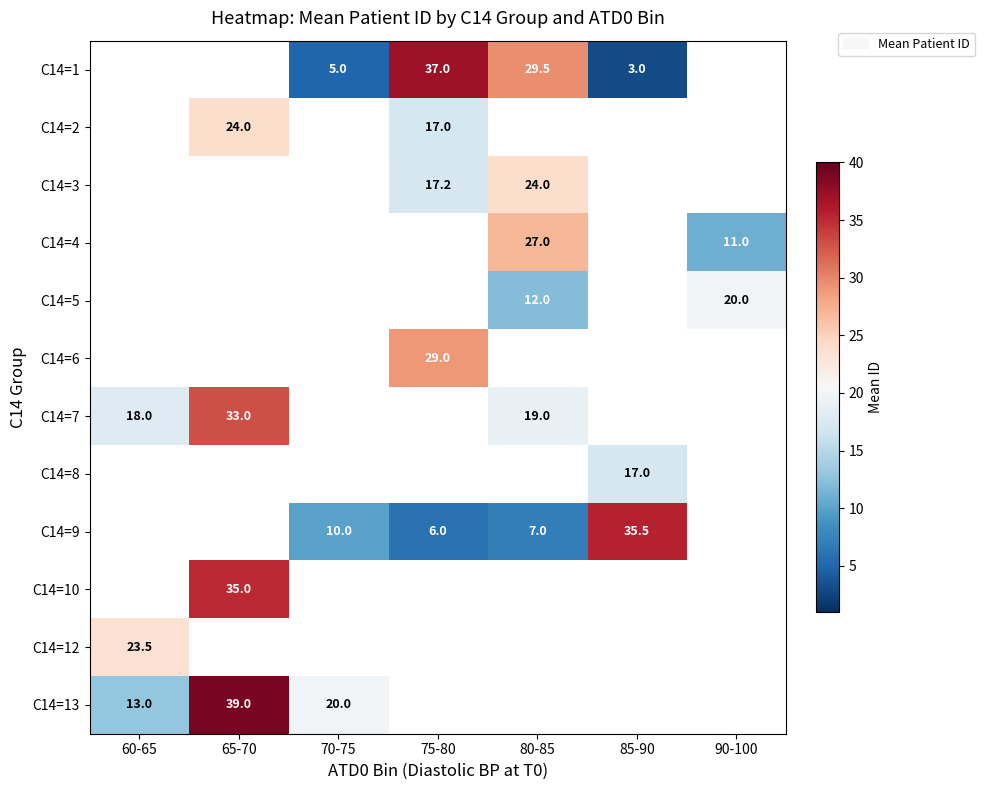

Count the number of categories in the chart.

7